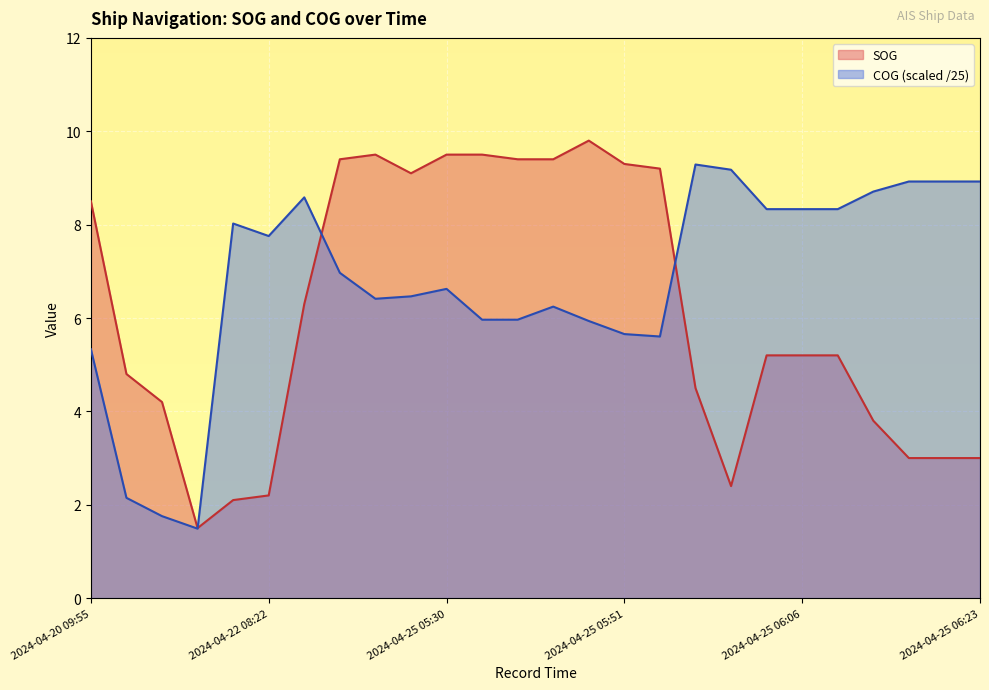

How many lines are shown in the chart?

2